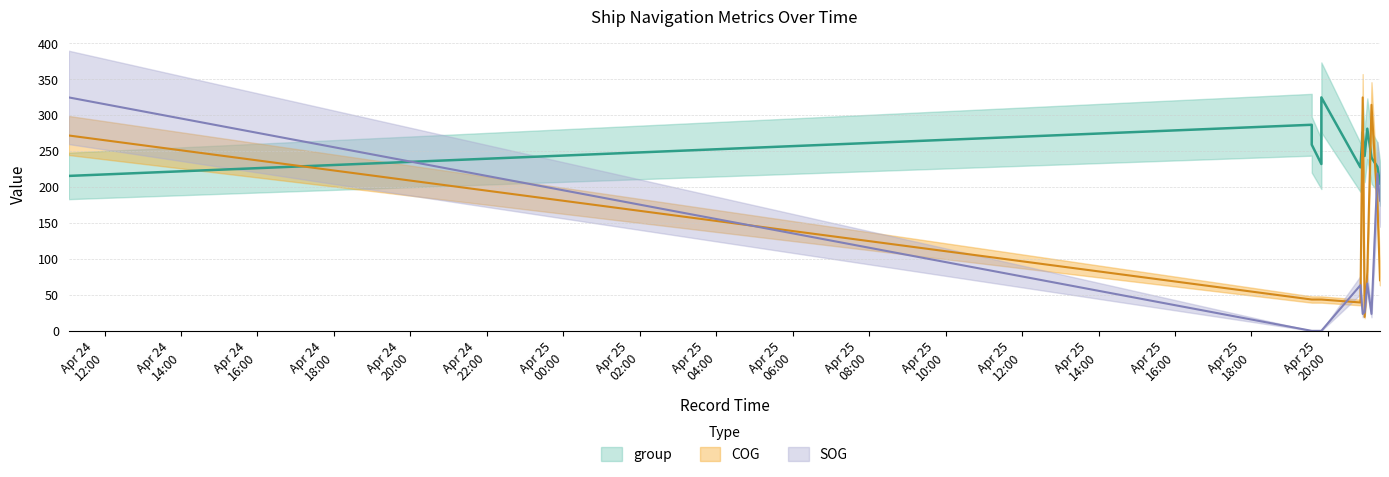

Which has a higher value, 2024-04-25 21:08:24 or 2024-04-25 20:57:36?

2024-04-25 20:57:36